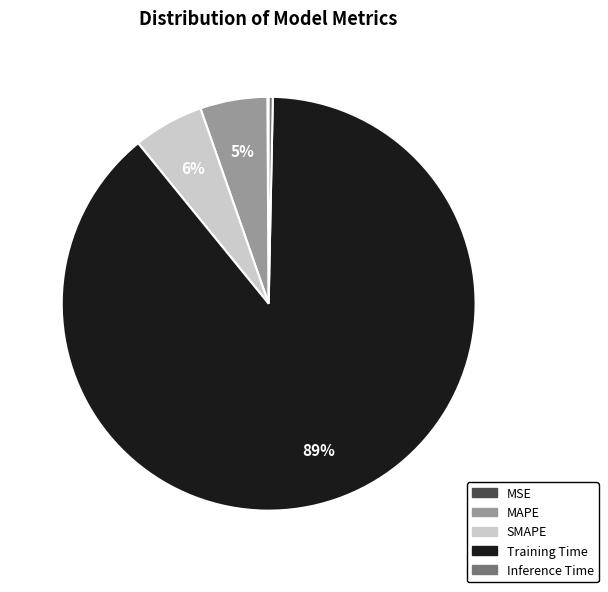

Is there a majority slice in this chart?

Yes